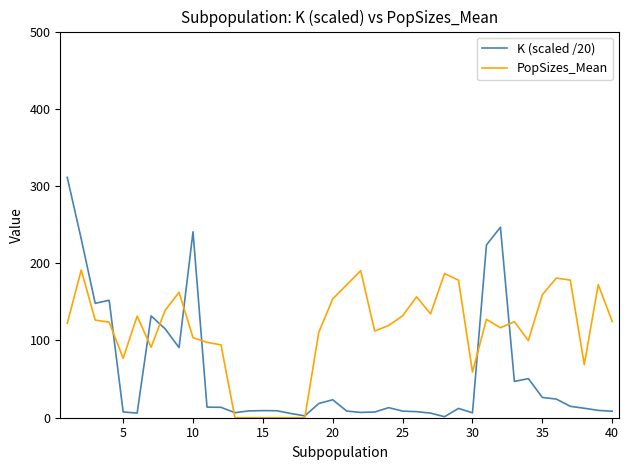

Is this an area chart (filled region under the line)?

No